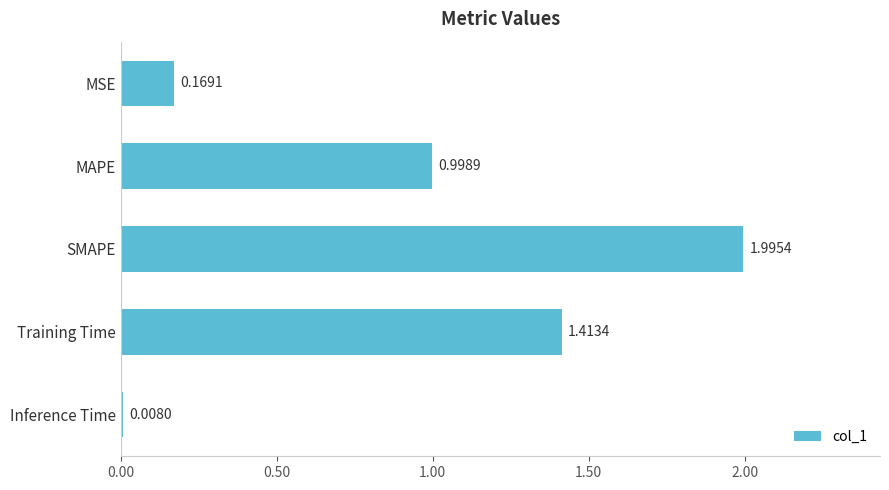

Between Inference Time and SMAPE, which is larger?

SMAPE